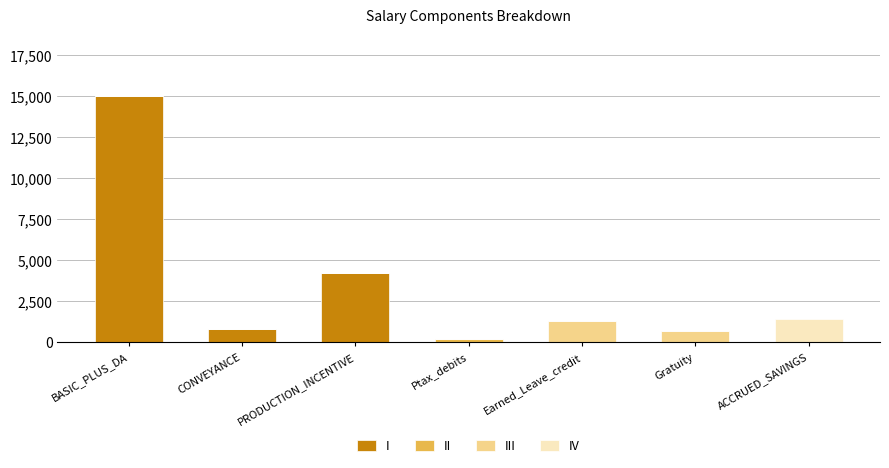

True or false: I has a value of -4516 at Ptax_debits.

False